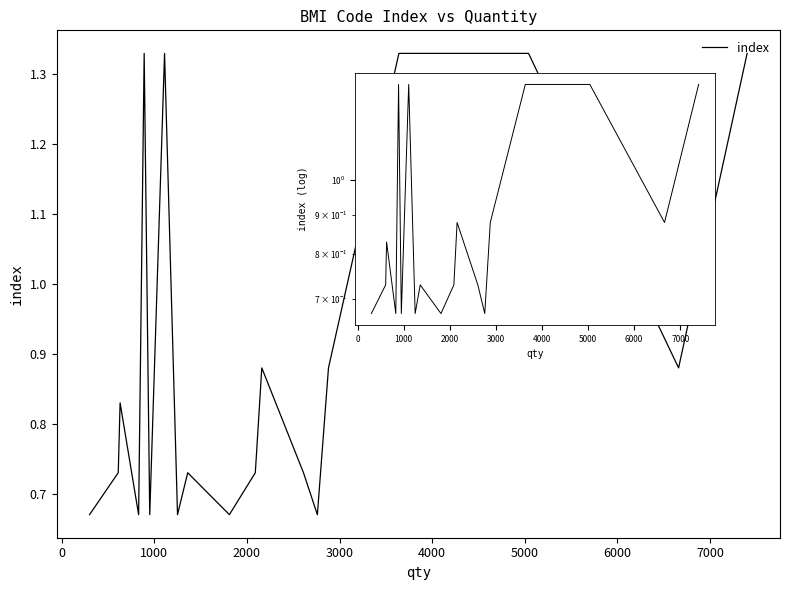

Count the values in the range 0 to 1.

14